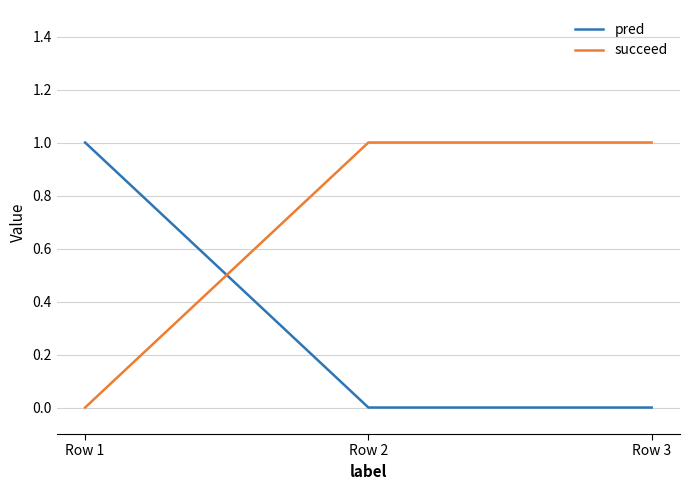

List the series in order of their overall mean, highest first.

succeed, pred